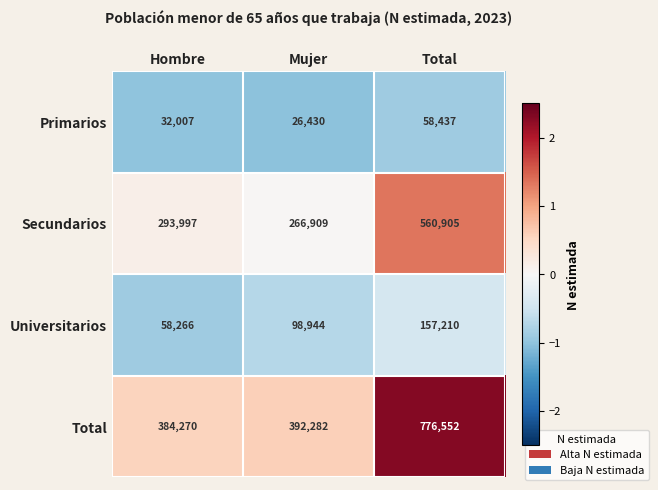

What is the spread (max minus min) of values at Total?

718115